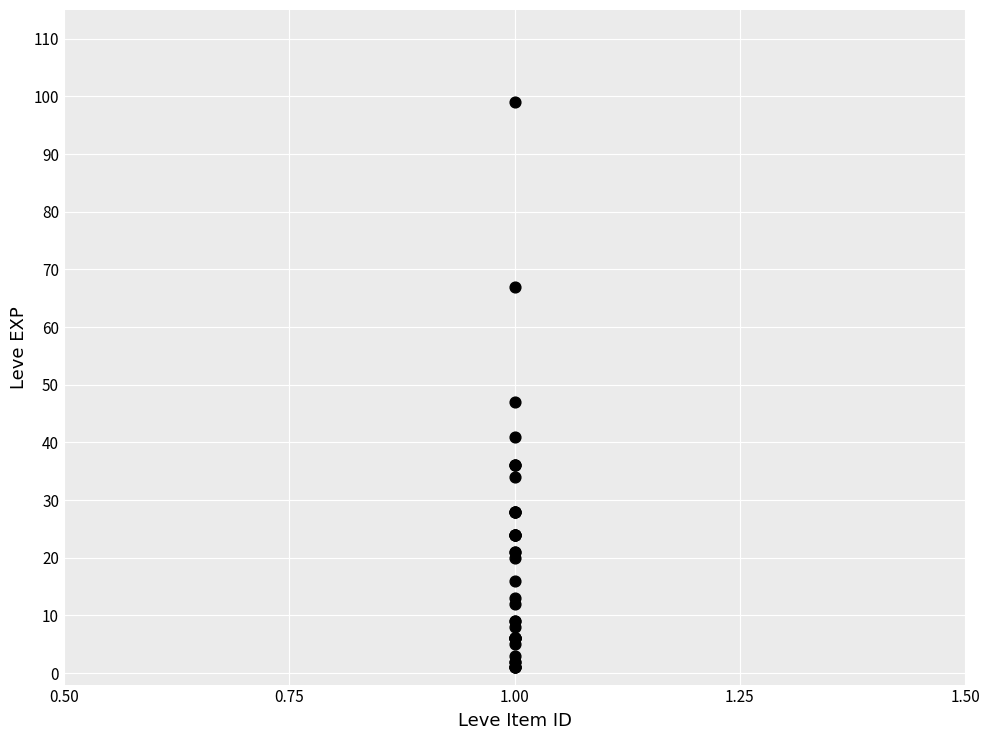

What Y value in the scatter plot is closest to 50?

47